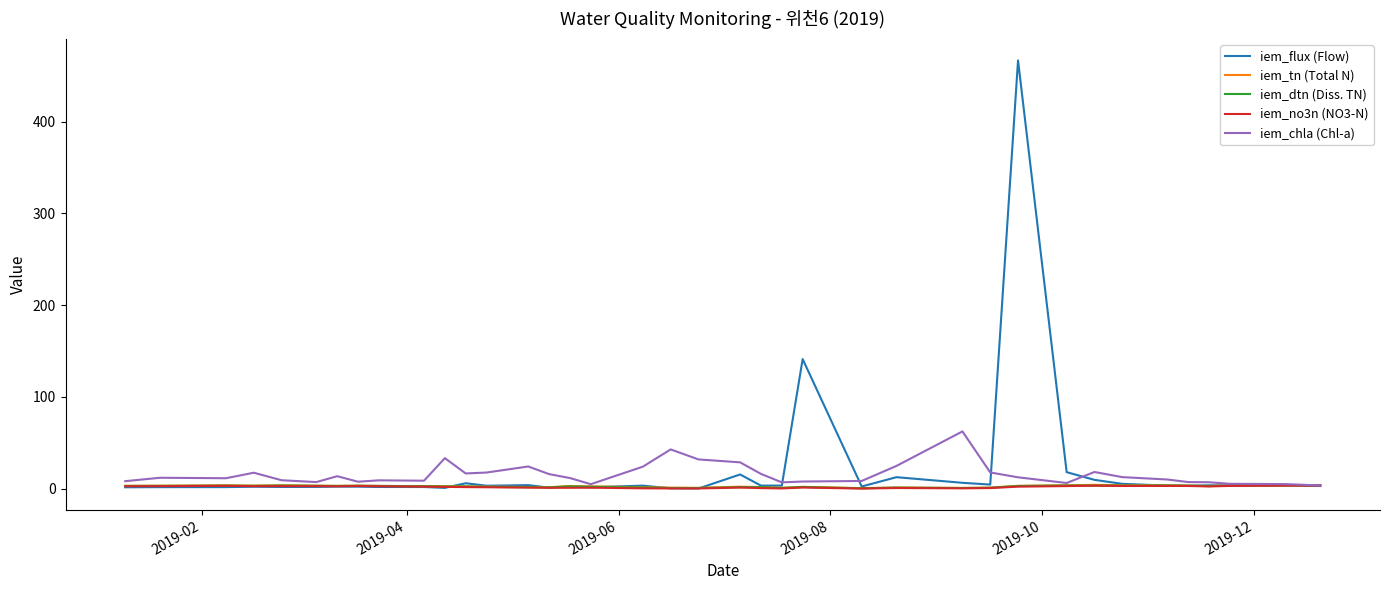

Which series has the largest total across all categories?

iem_flux (Flow)